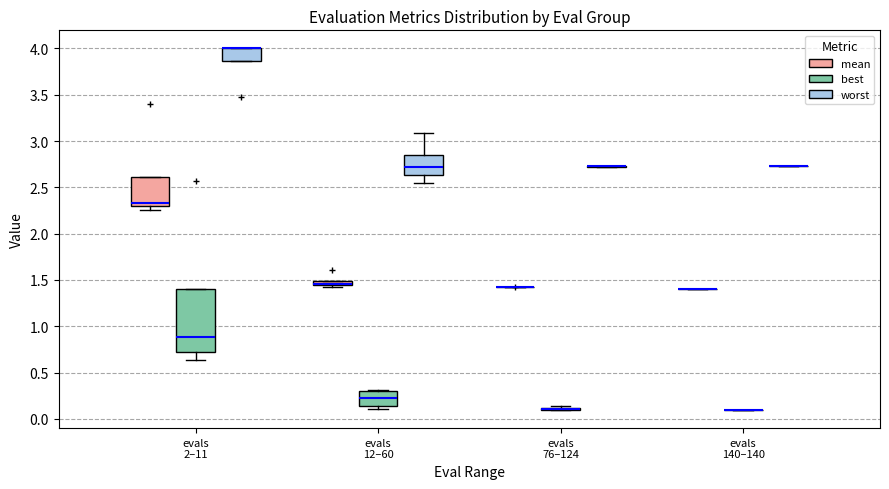

Which box is the tallest, from its lower edge to its upper edge?

evals 2–11 (best)